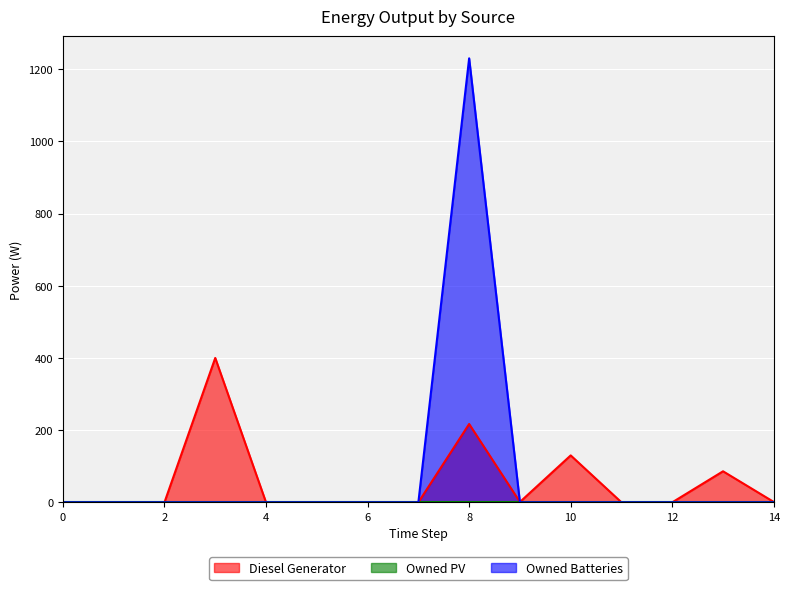

At which category is the sum across all series the highest?

8